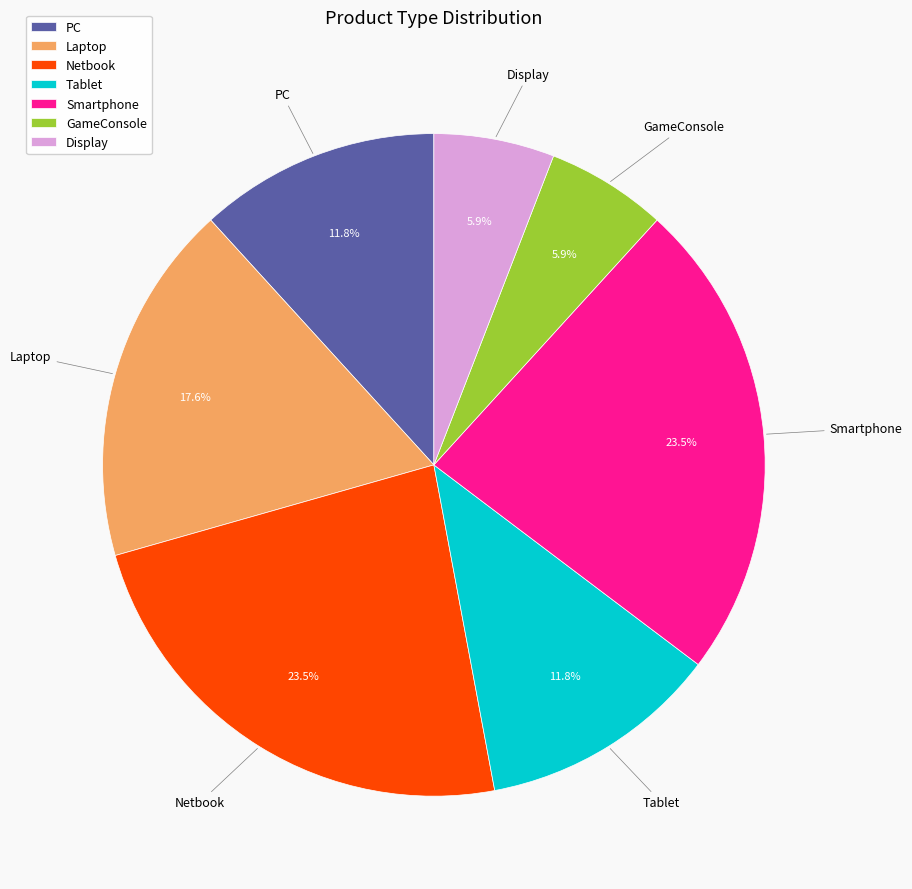

Combined, do Netbook and Laptop account for over 50%?

No